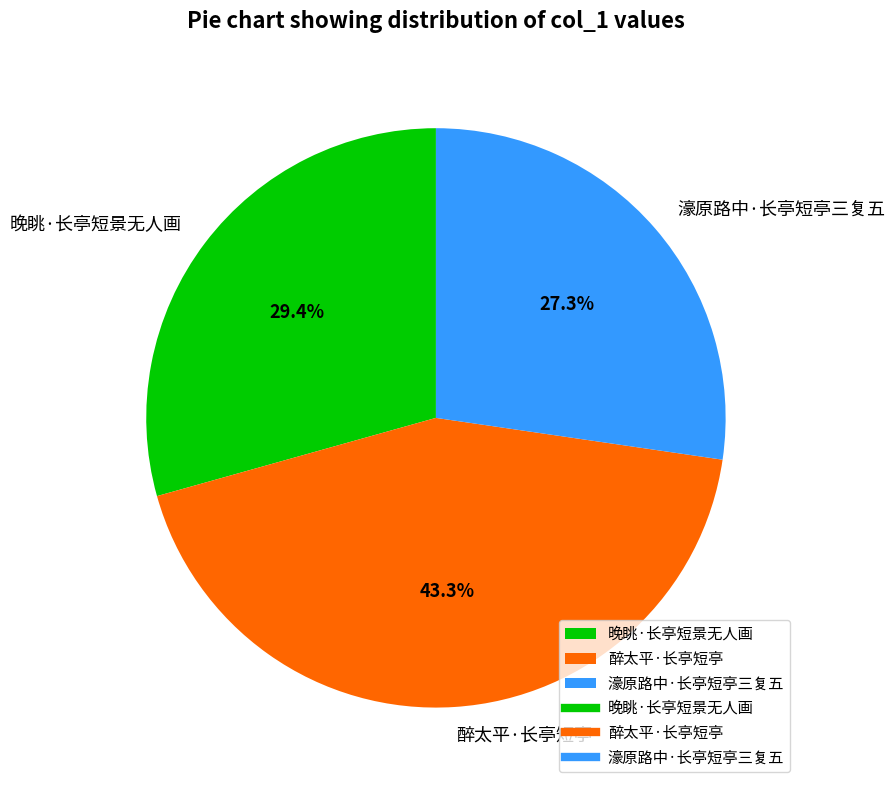

Rank the categories by value from lowest to highest.

濠原路中·长亭短亭三复五, 晚眺·长亭短景无人画, 醉太平·长亭短亭